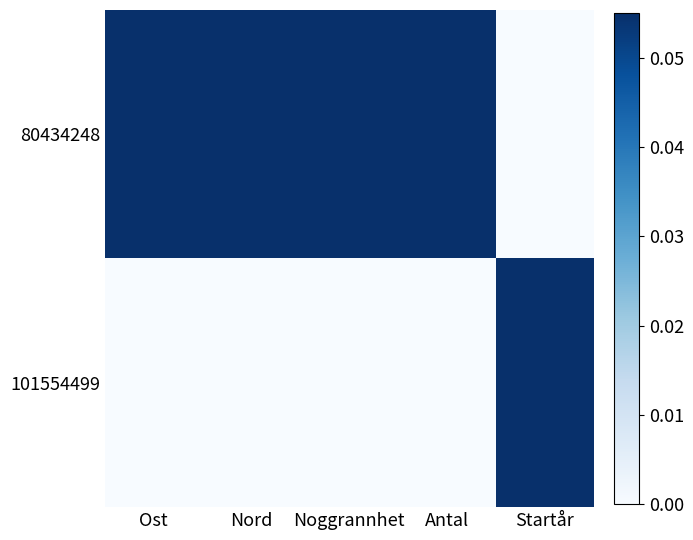

Rank the series at Noggrannhet from lowest to highest value.

101554499, 80434248